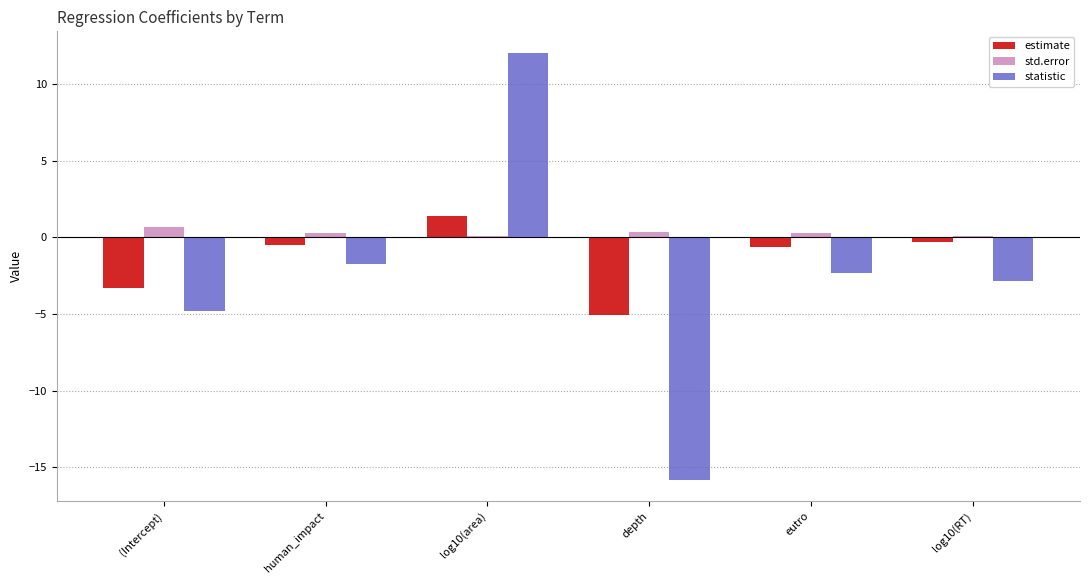

What is the average value of the estimate series?

-1.4